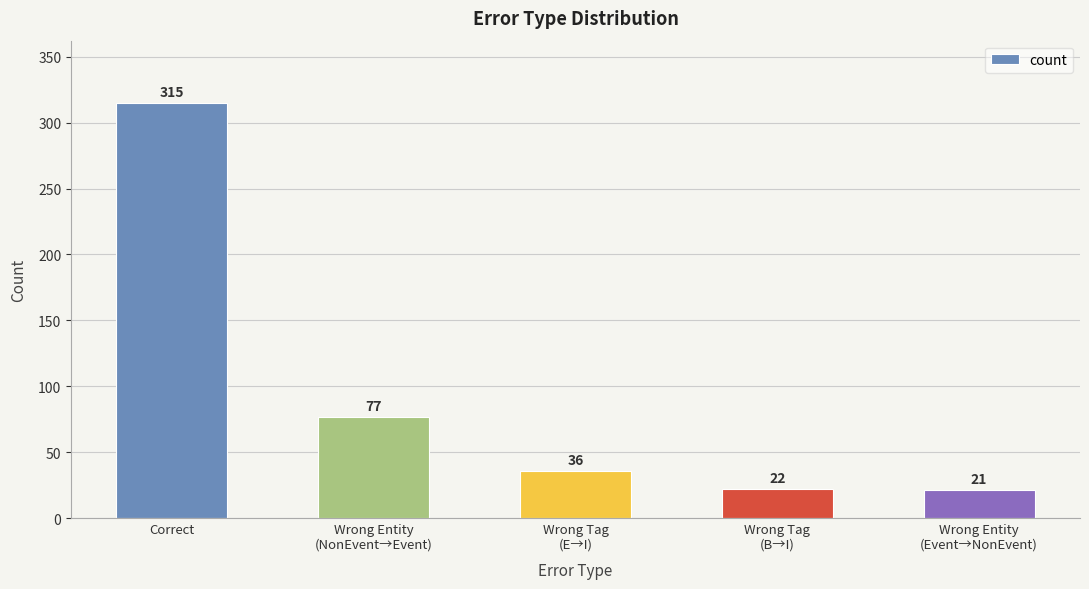

How many series are shown in this chart?

1